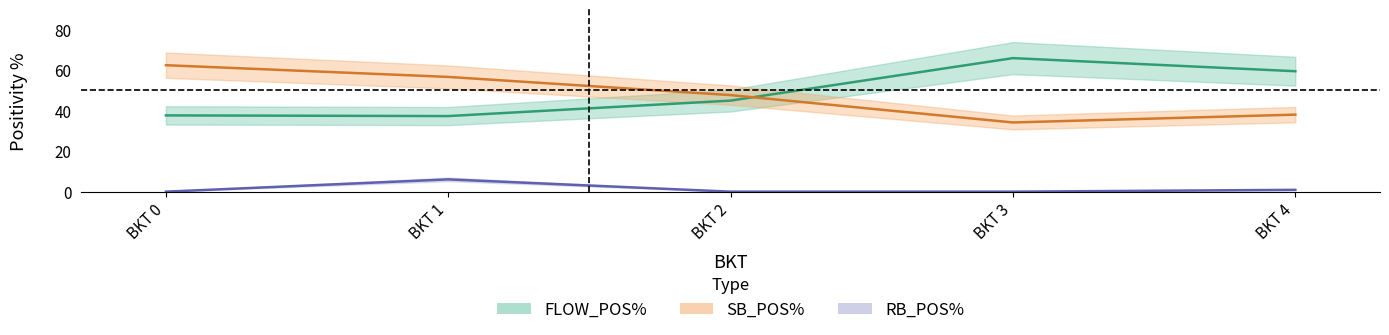

Which series has the widest spread of values?

FLOW_POS%